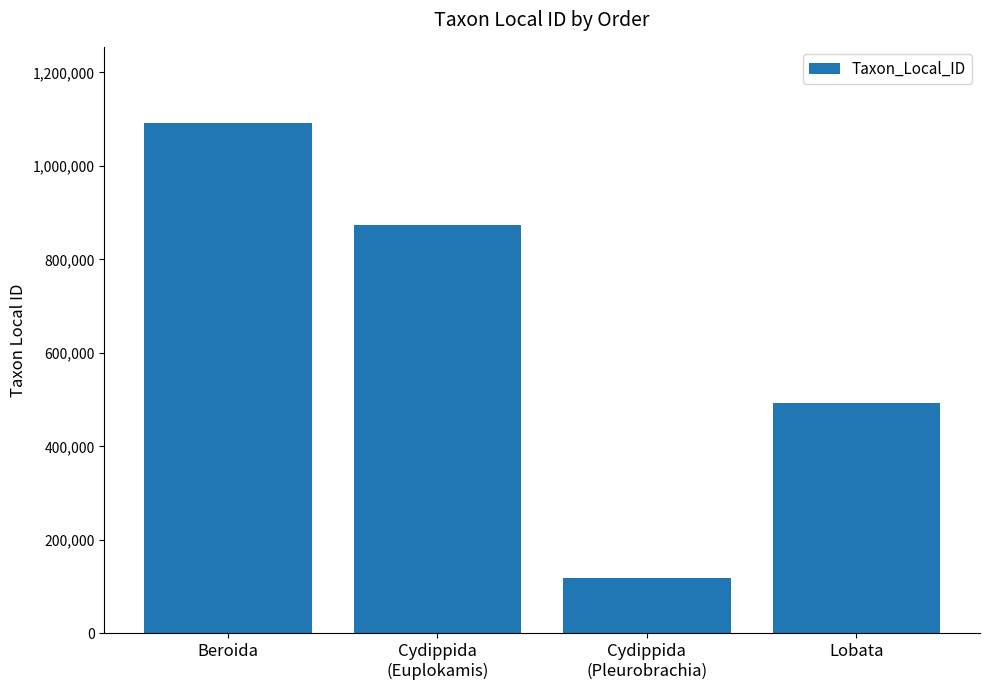

Is it true that the value at Cydippida
(Pleurobrachia) is 24411?

False